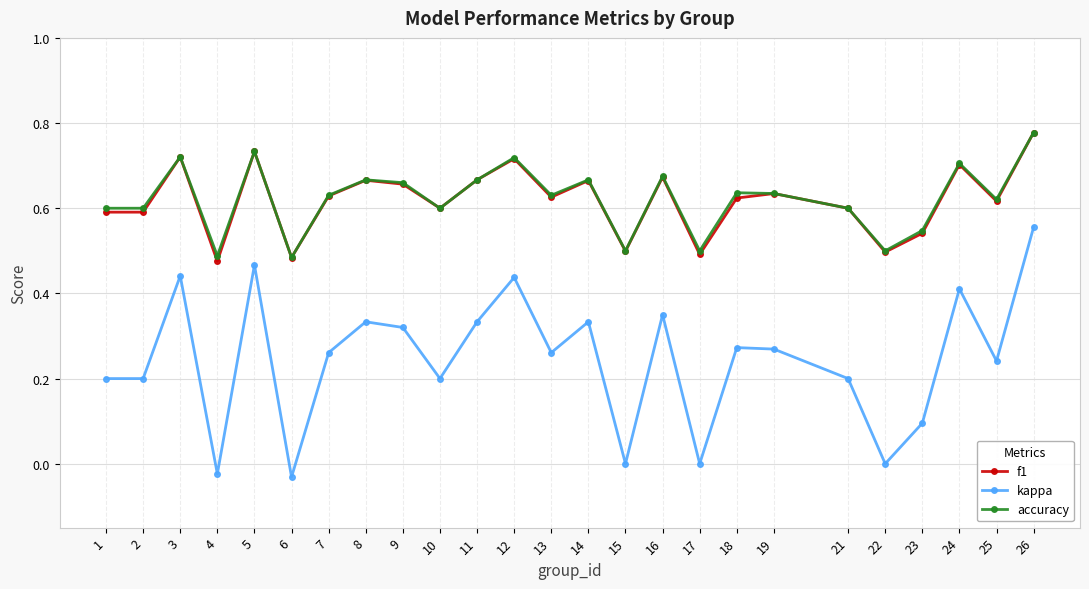

What is the total value across all series at 5?

1.9